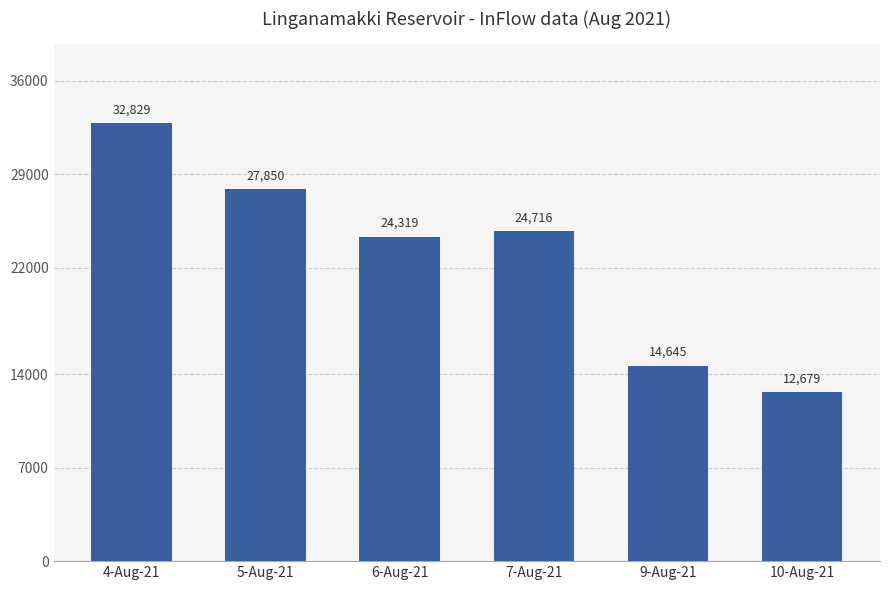

Reading left to right, extract all data points from this chart.

4-Aug-21=32829	5-Aug-21=27850	6-Aug-21=24319	7-Aug-21=24716	9-Aug-21=14645	10-Aug-21=12679